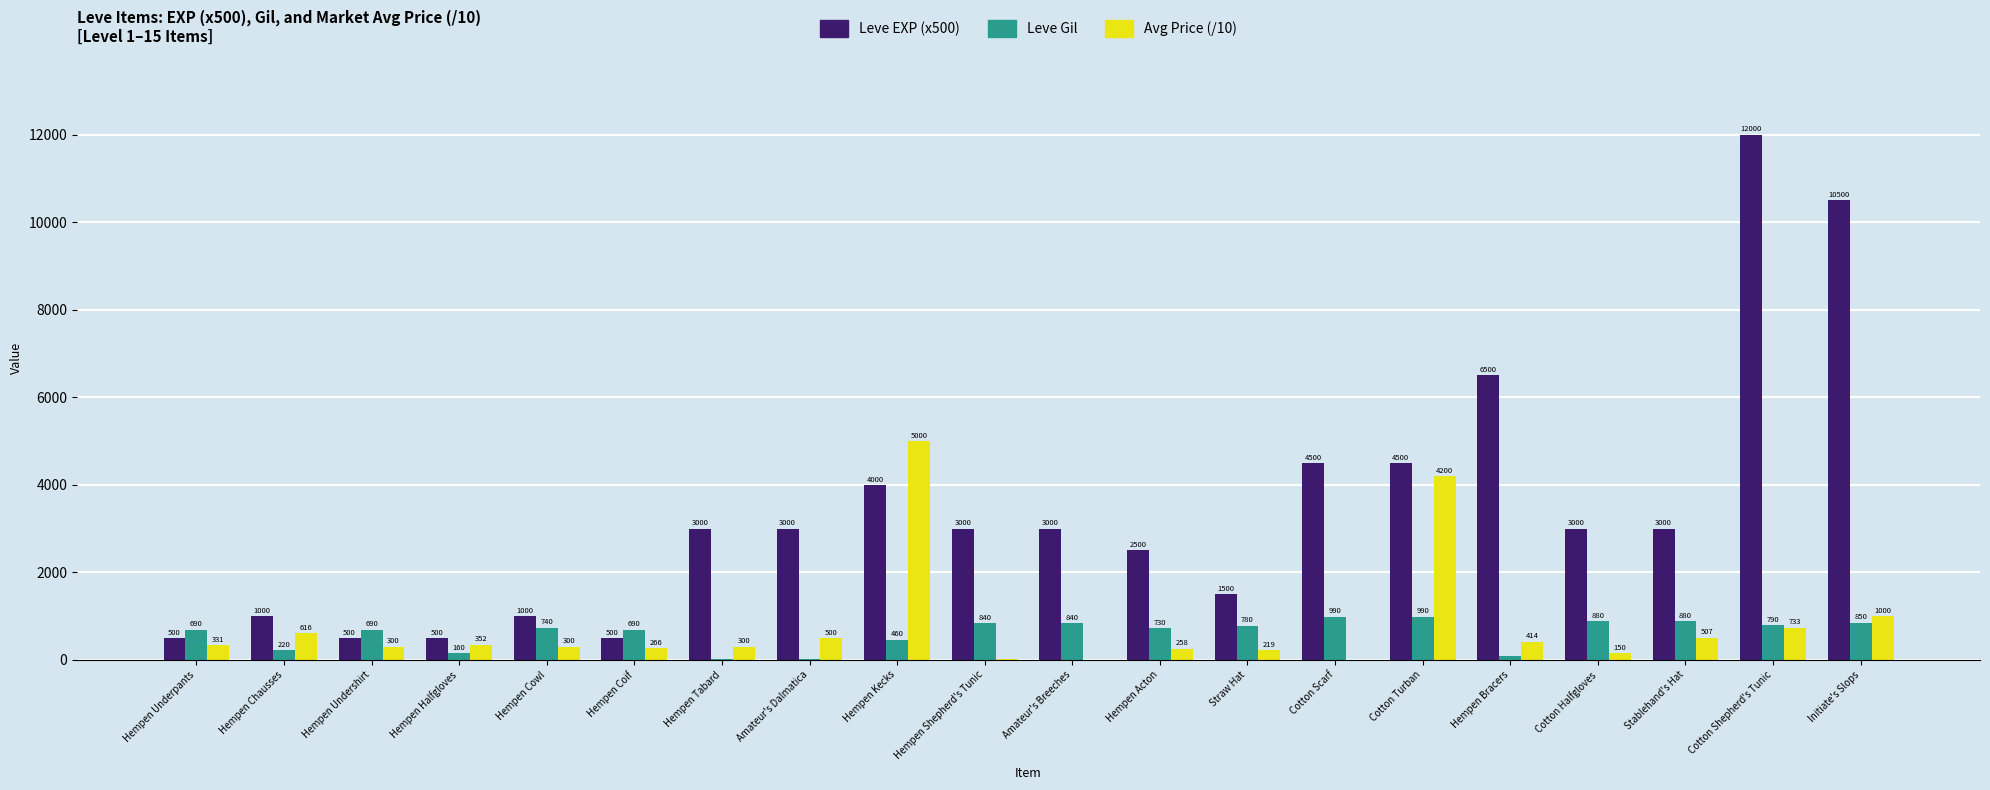

What is the difference between the Avg Price (/10) values at Hempen Chausses and Amateur's Breeches?

616.2